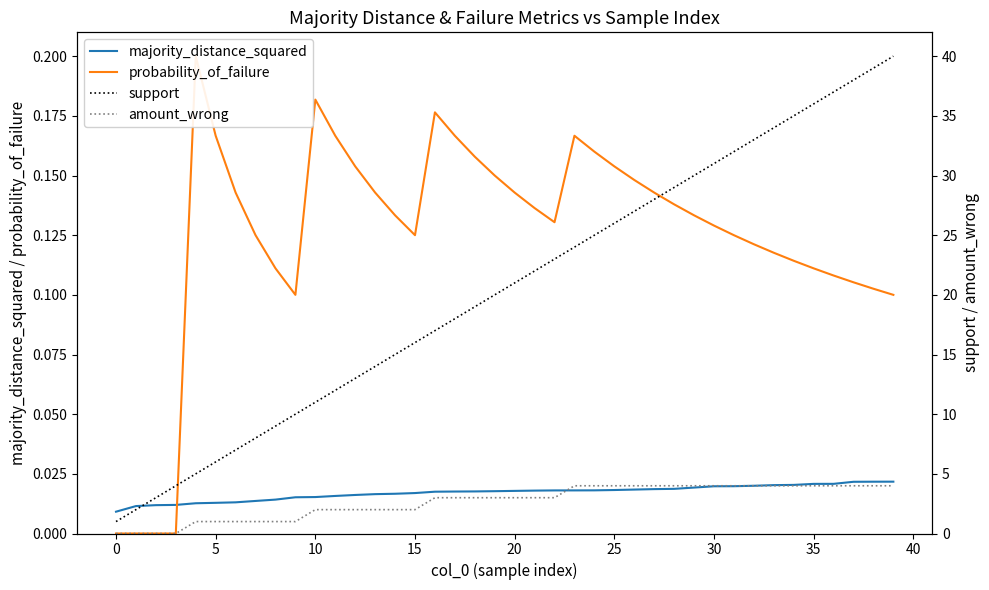

What is the difference between the maximum and second lowest values in the support series?

38.0